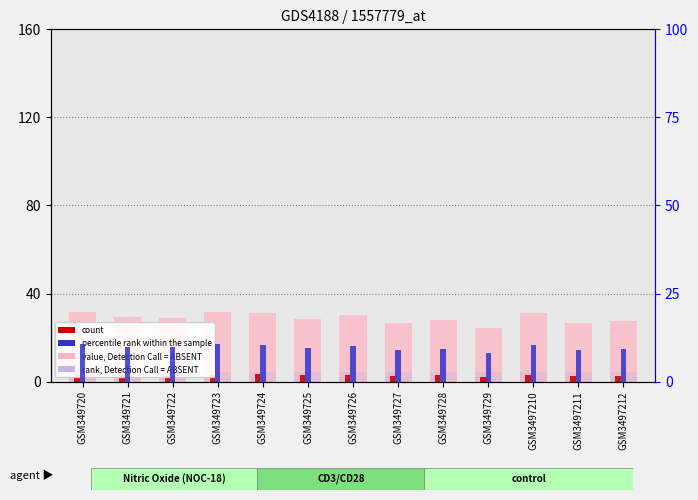

At which label is value, Detection Call = ABSENT closest to 28?

GSM349728